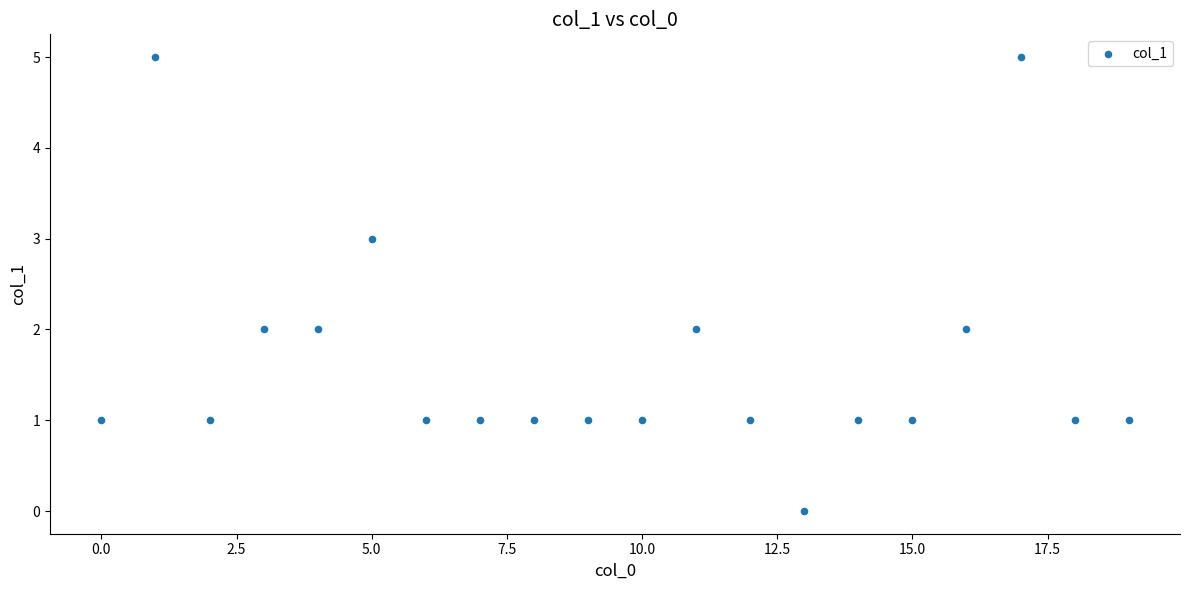

What is the range of Y values (max minus min)?

5